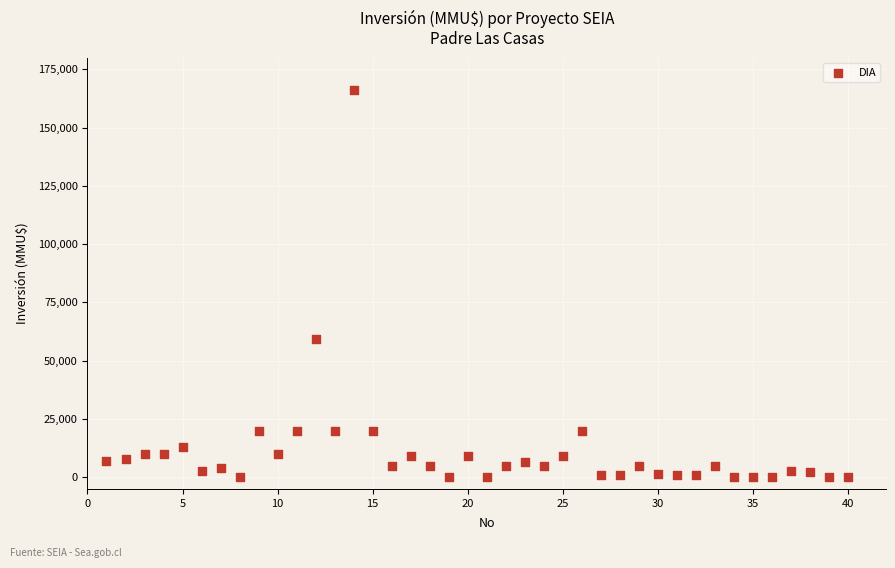

What Y value in the scatter plot is closest to 82955?

59482